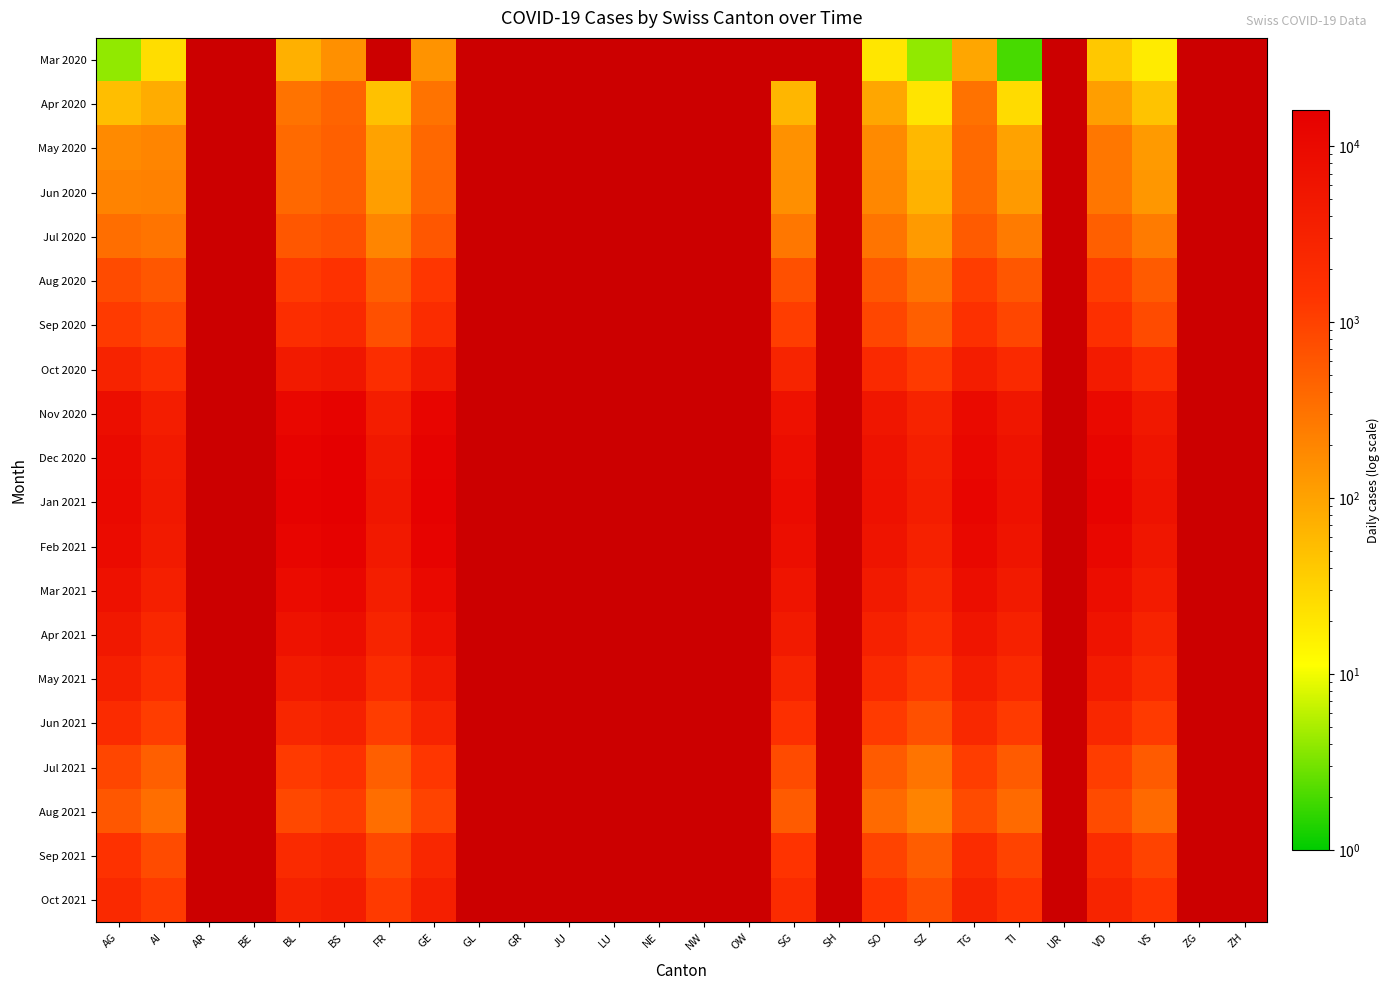

At how many categories does at least one series exceed 9995?

6